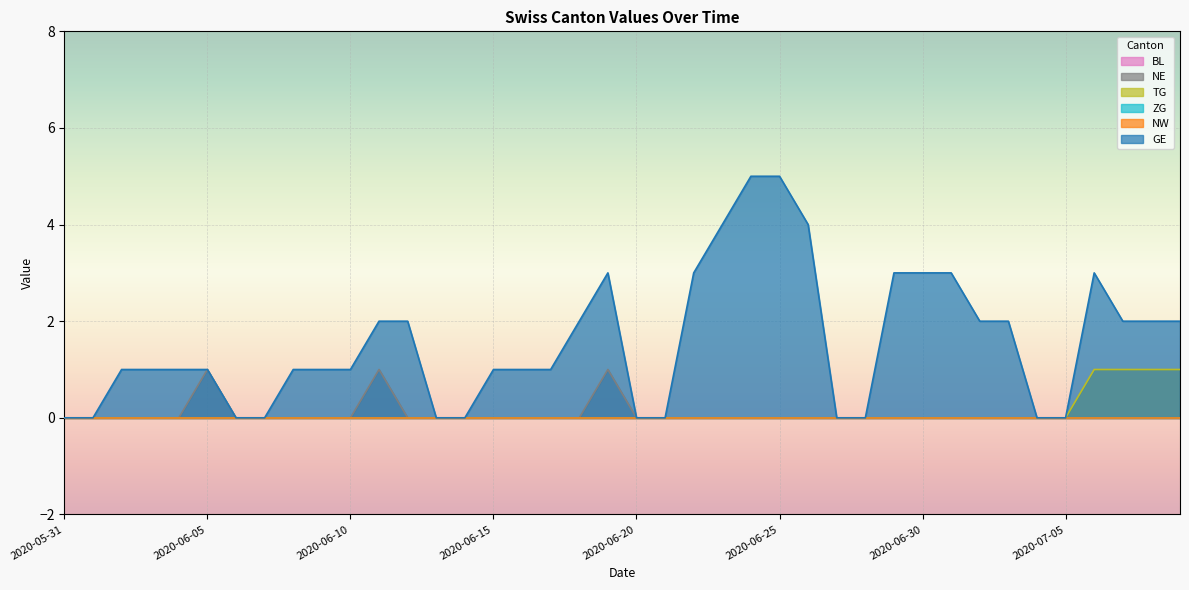

What is the difference between the maximum and minimum values in the TG series?

1